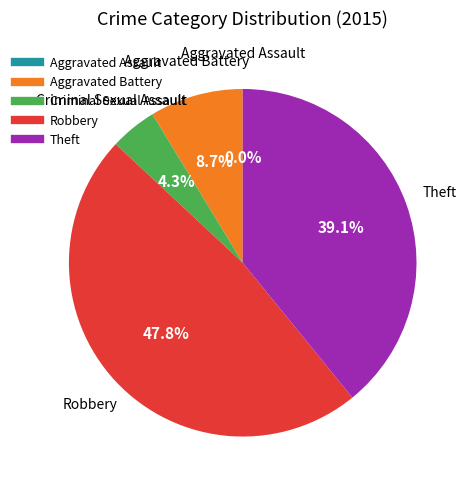

How many slices are in this pie chart?

5